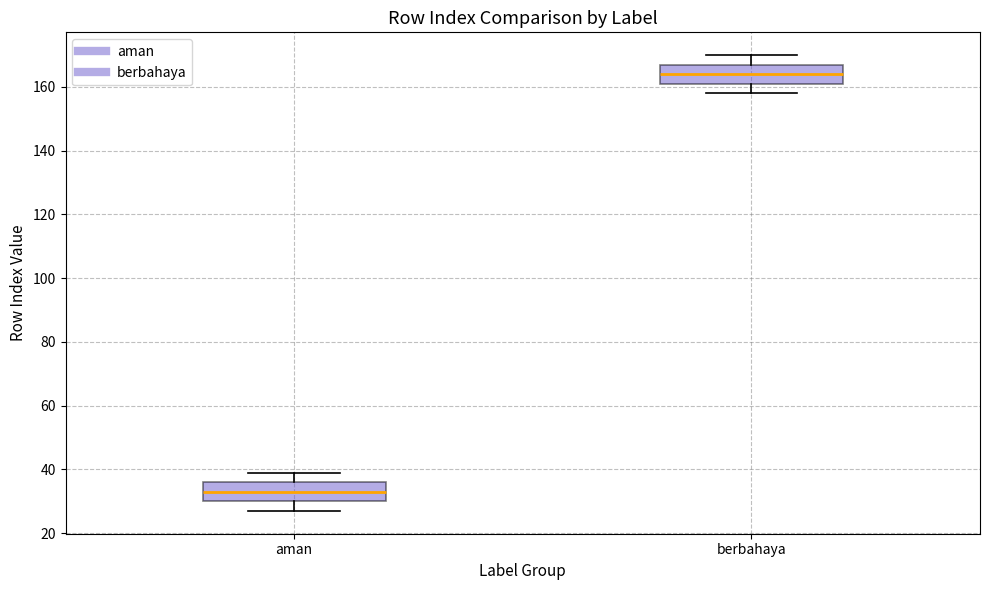

Reading left to right, transcribe this box plot: for each box, give where its median line is, the range the box spans, and where its two whiskers end, as read against the y-axis. The values are not printed on the chart, so give them approximately, as read against the axis.

aman: median 34, box 30 to 36, whiskers 28 to 40
berbahaya: median 164, box 162 to 168, whiskers 158 to 170